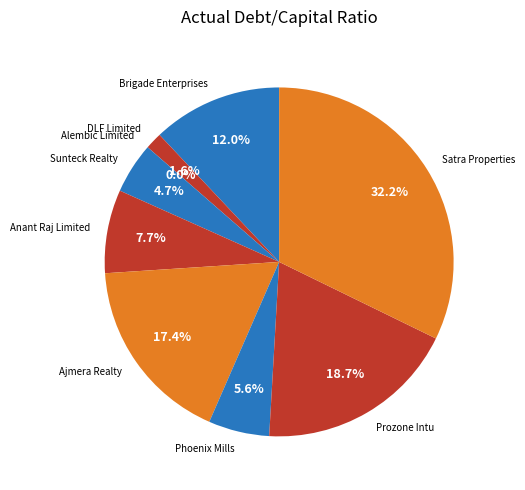

True or false: Prozone Intu accounts for 33% of the total.

False